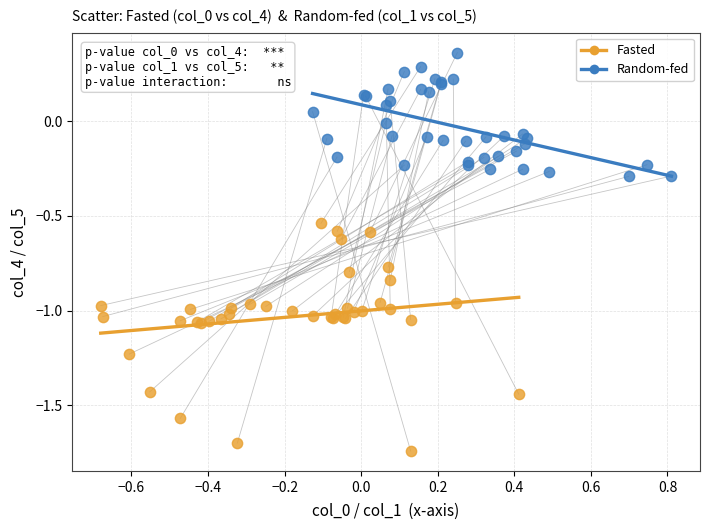

Which series contains the lowest Y value?

Fasted